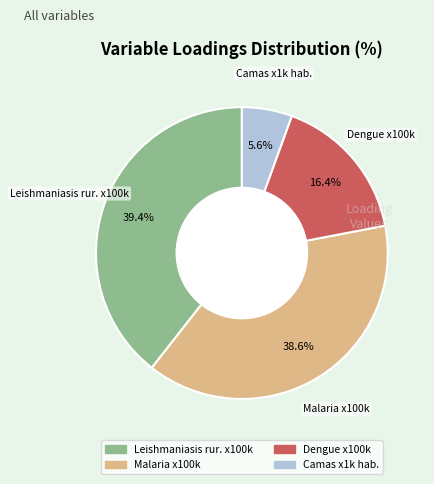

Count the number of slices in the pie.

4